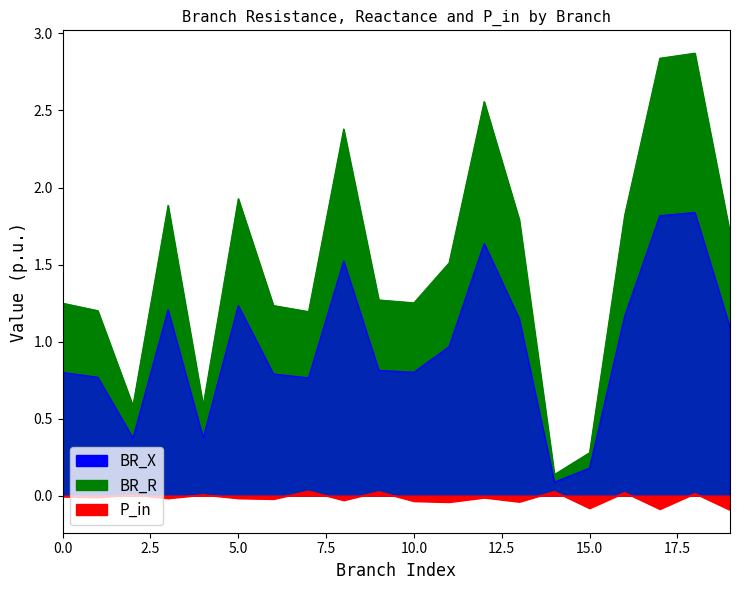

Does the chart have visible grid lines?

No